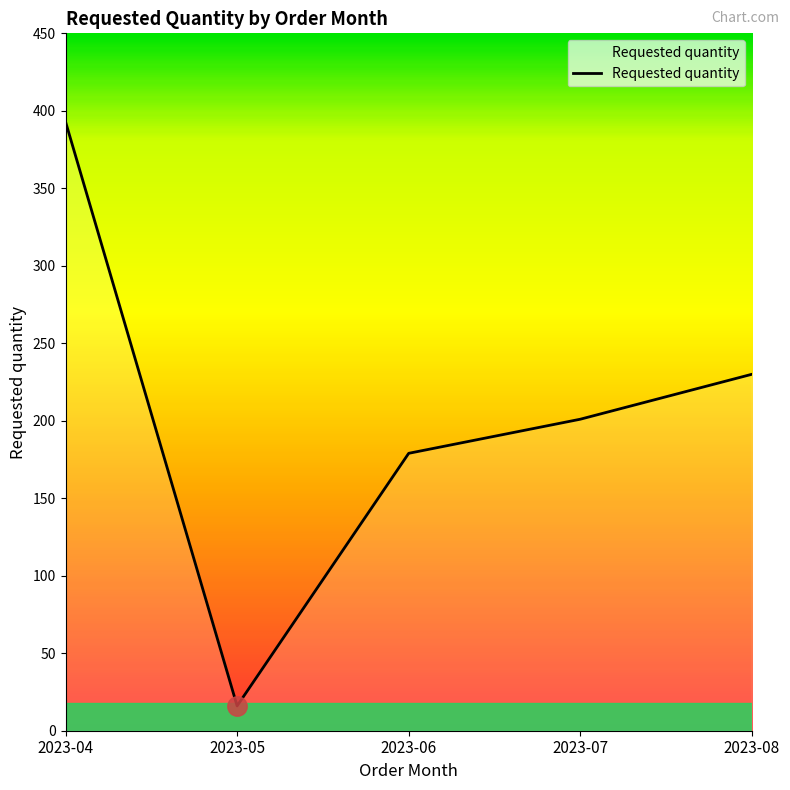

True or false: there are more than 1 points higher than both neighbors.

False